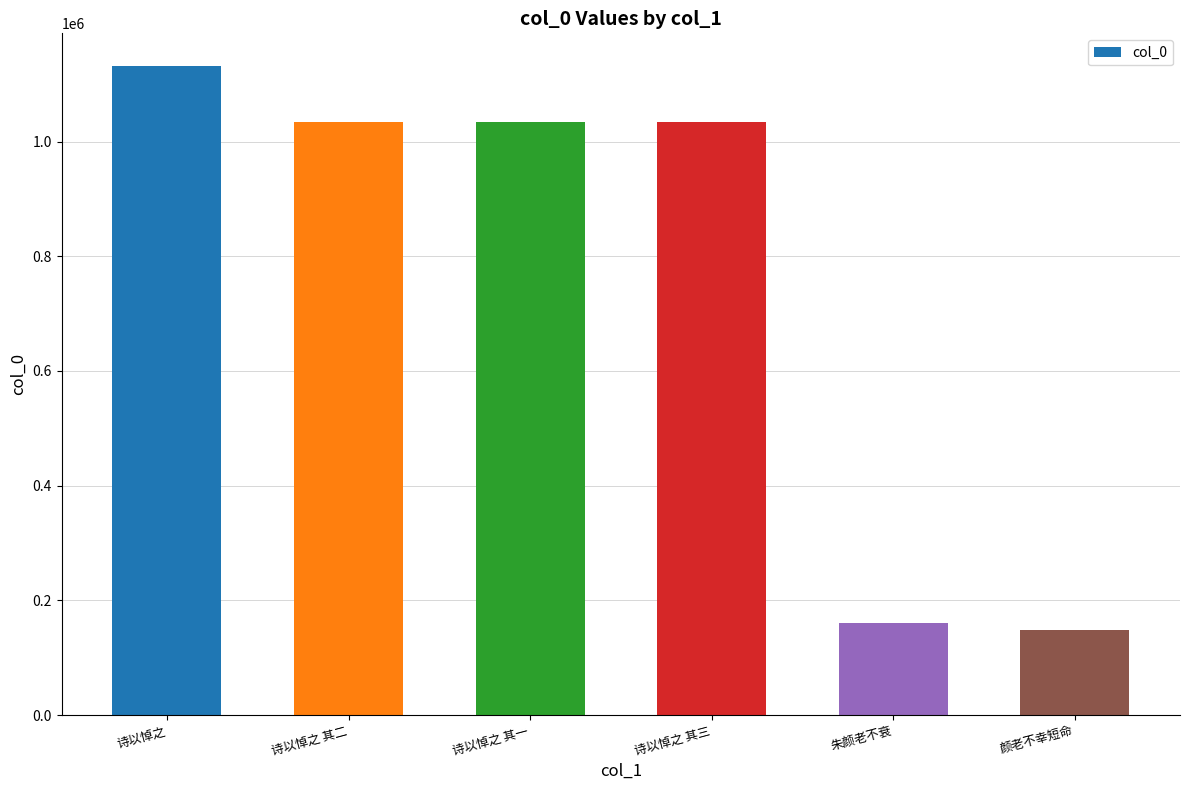

At which category does the chart reach its peak across all series?

诗以悼之